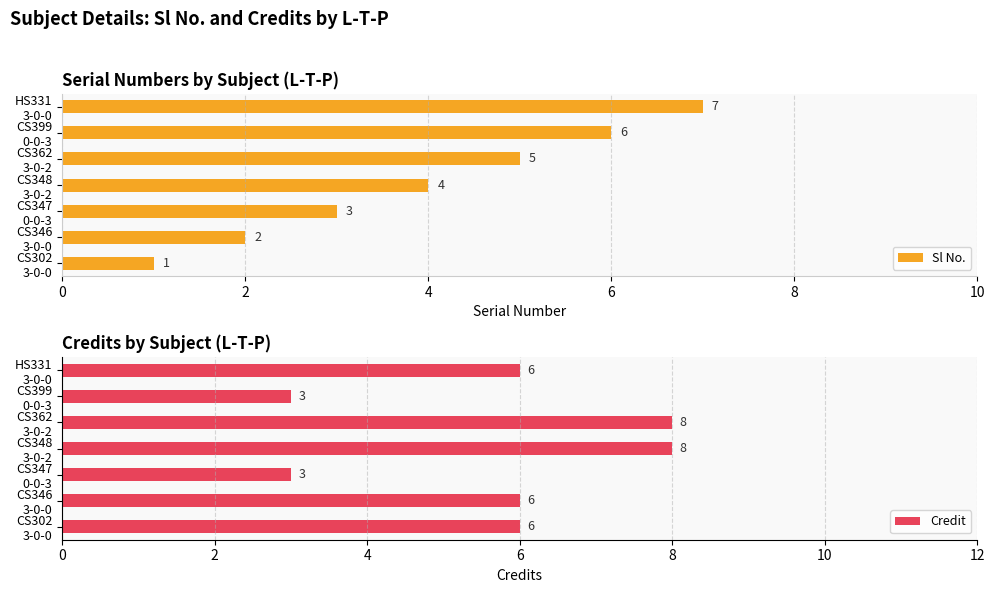

What is the sum of all Sl No. values?

28